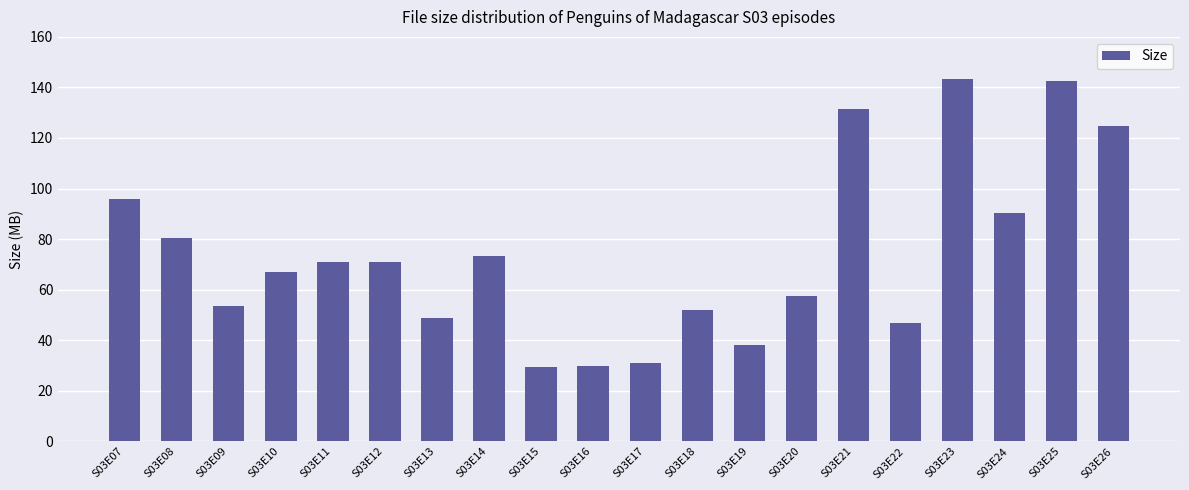

What is the sum of all values?

1477.8